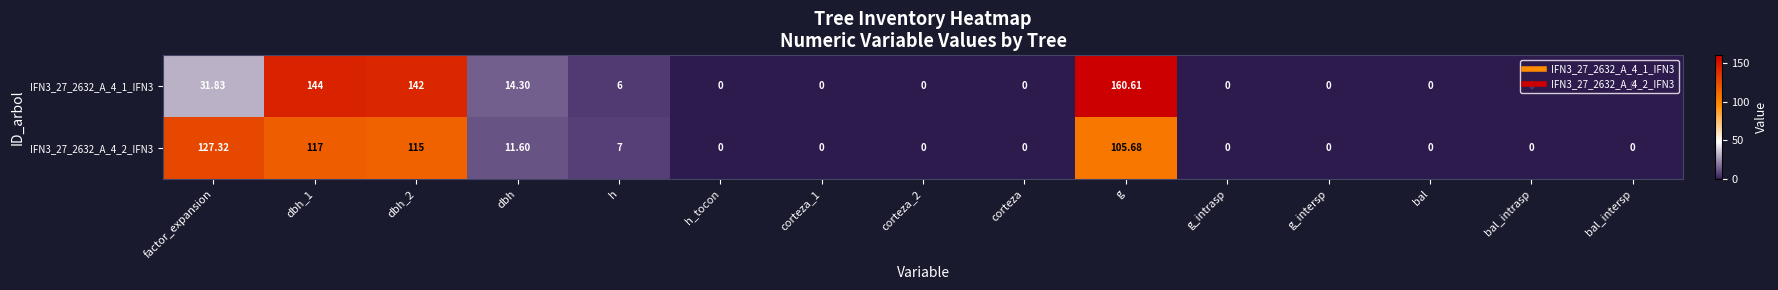

At which category is the sum across all series the highest?

g